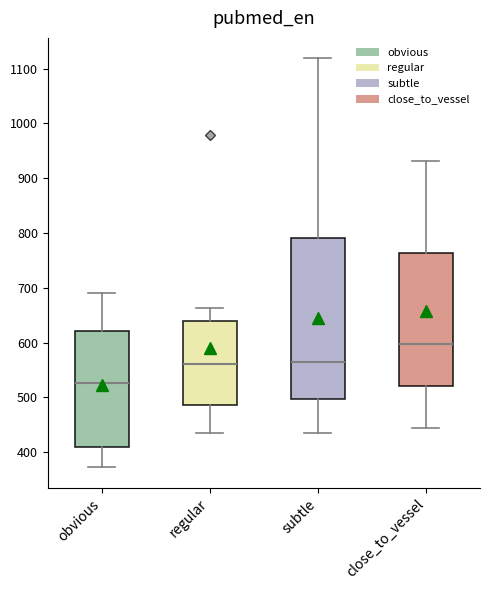

Reading left to right, read every box against the y-axis: the position of its median line, the range the box covers, and the ends of its whiskers. The values are not printed on the chart, so give them approximately, as read against the axis.

obvious: median 530, box 410 to 620, whiskers 370 to 690
regular: median 560, box 490 to 640, whiskers 440 to 660
subtle: median 560, box 500 to 790, whiskers 440 to 1120
close_to_vessel: median 600, box 520 to 760, whiskers 440 to 930